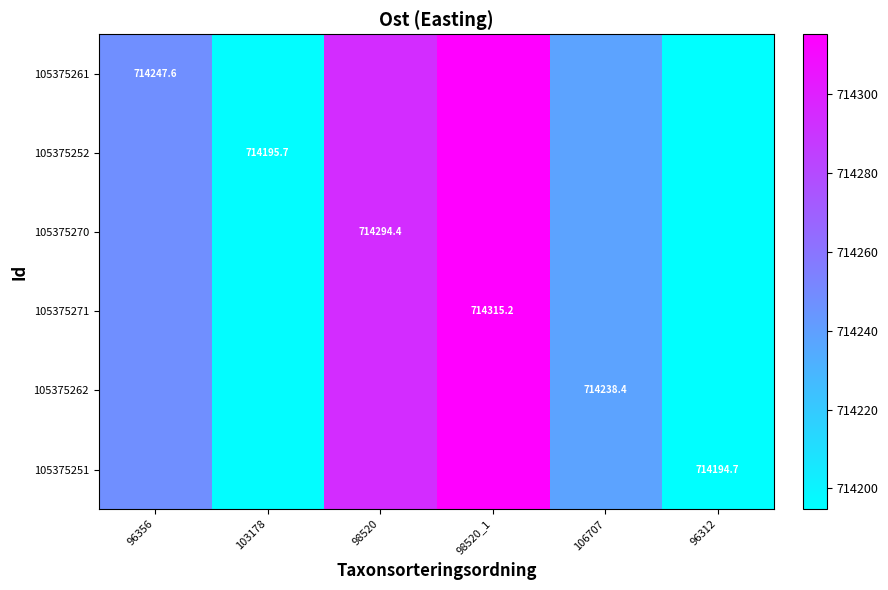

The value of 105375251 at 106707 is 714238.4. True or false?

True